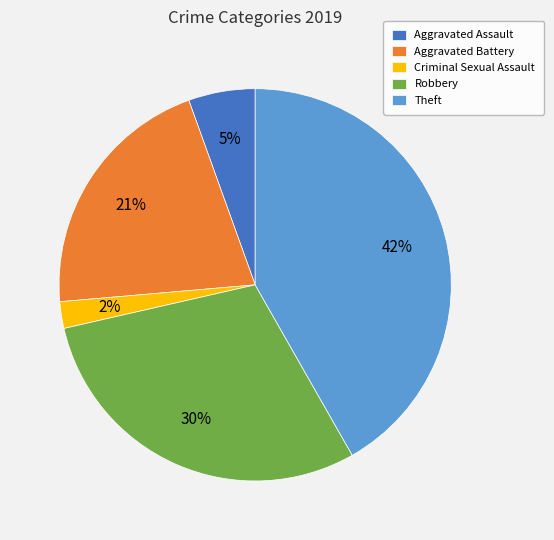

Rank the categories by value from highest to lowest.

Theft, Robbery, Aggravated Battery, Aggravated Assault, Criminal Sexual Assault